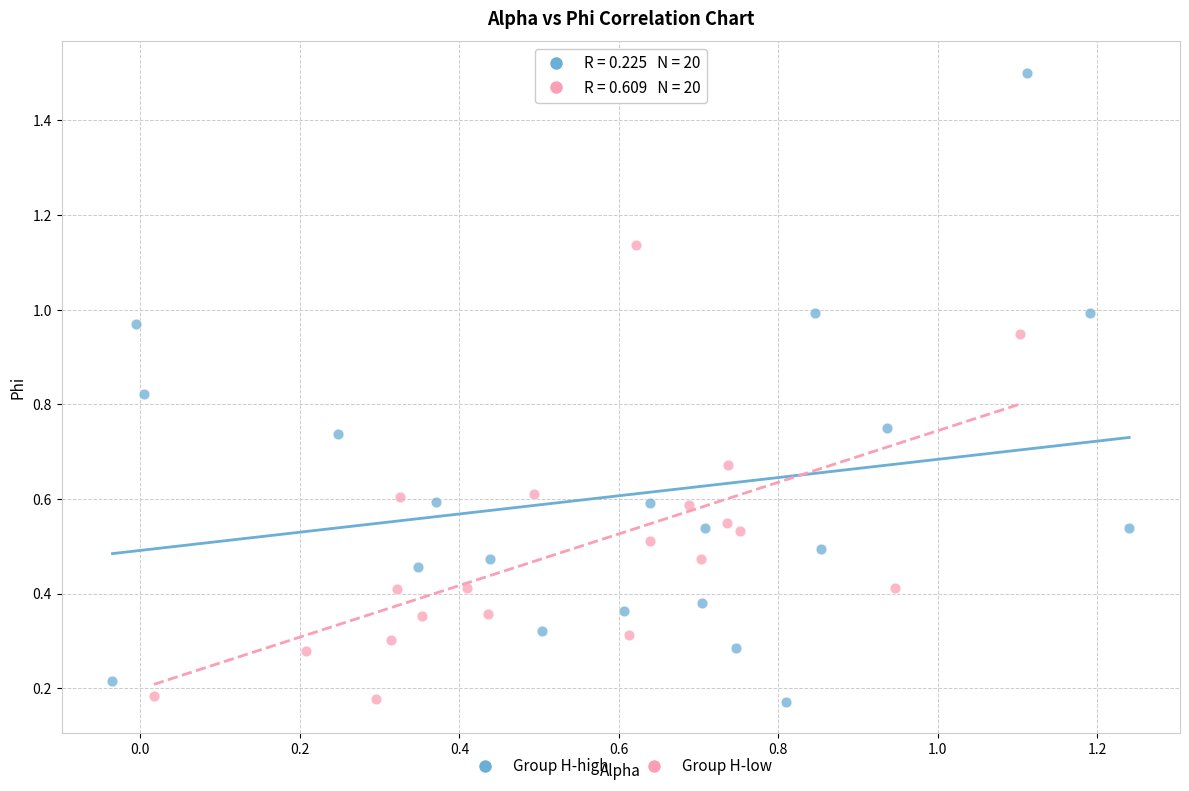

What are all the series names shown in the legend?

Group H-high, Group H-low